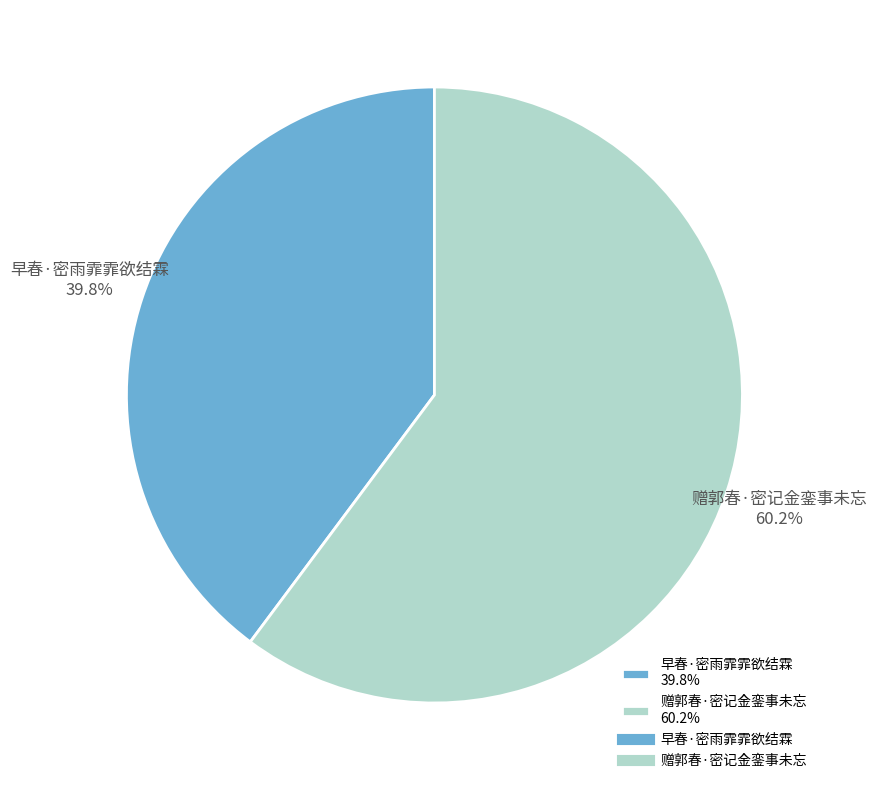

The 早春·密雨霏霏欲结霖 slice represents 26% of the pie. True or false?

False